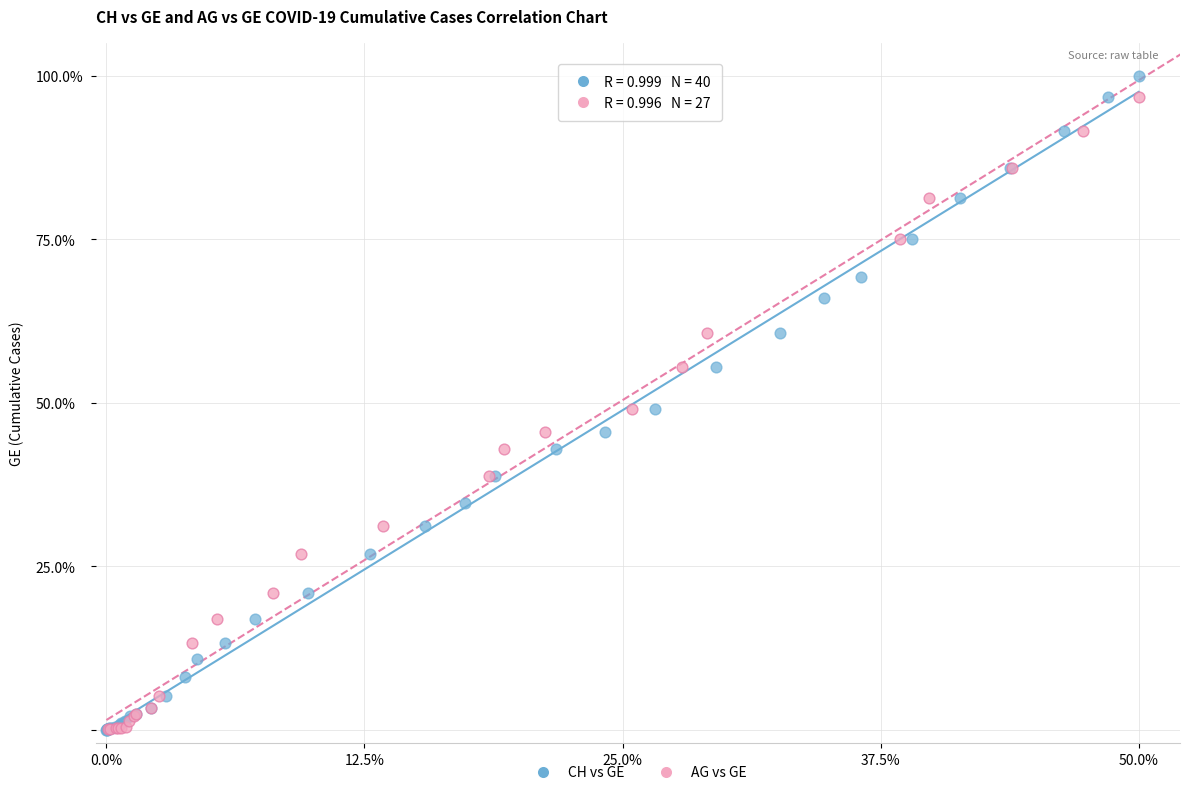

What are all the series names shown in the legend?

CH vs GE, AG vs GE